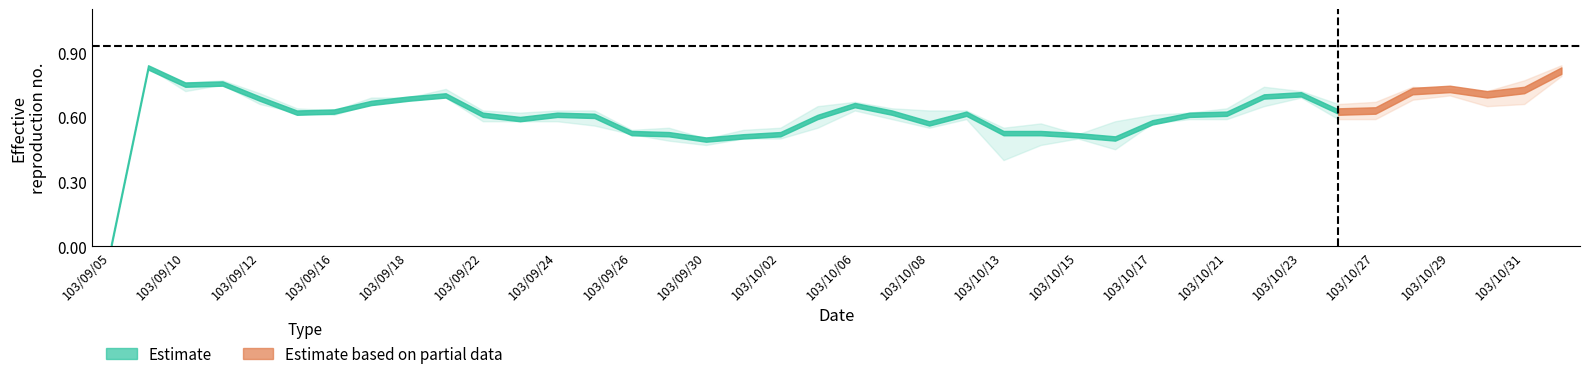

Does the chart have visible grid lines?

No